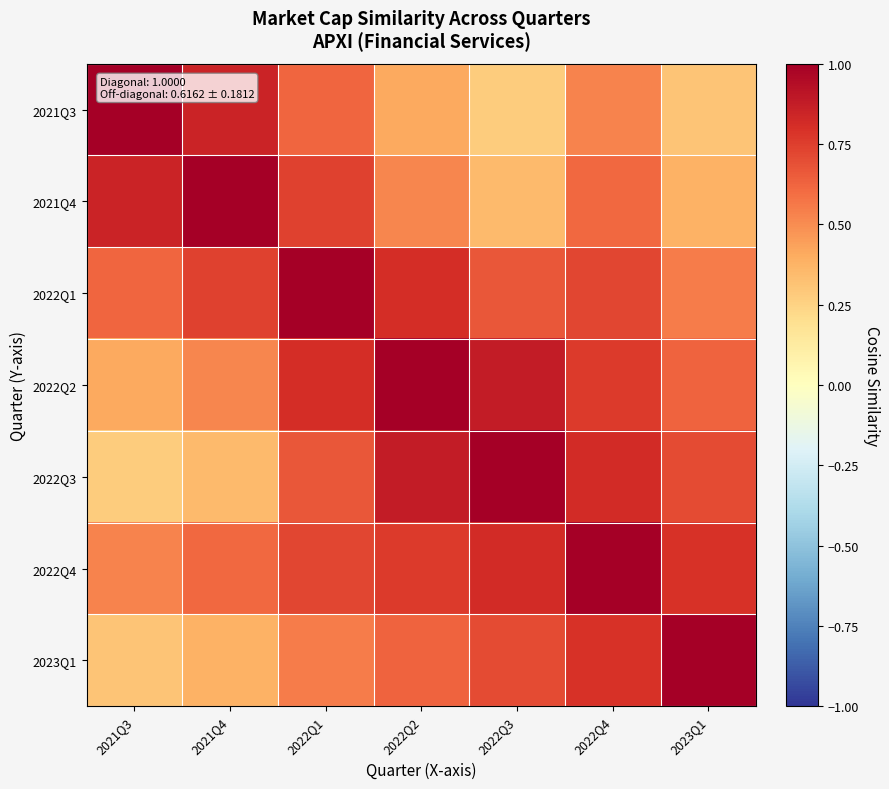

At how many categories does at least one series exceed 0?

7